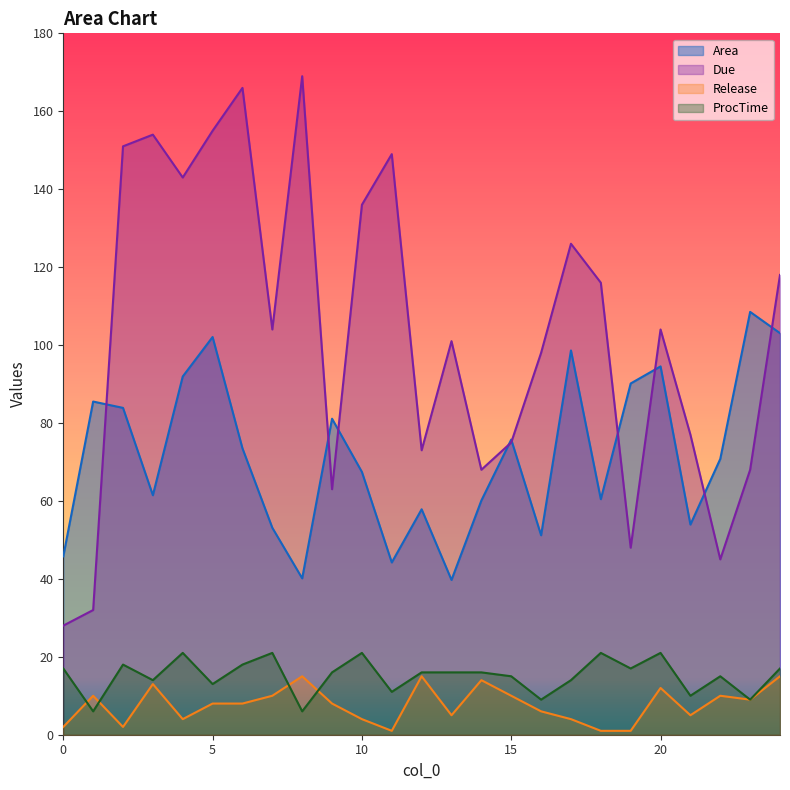

Which category has the lowest value in the Area series?

13